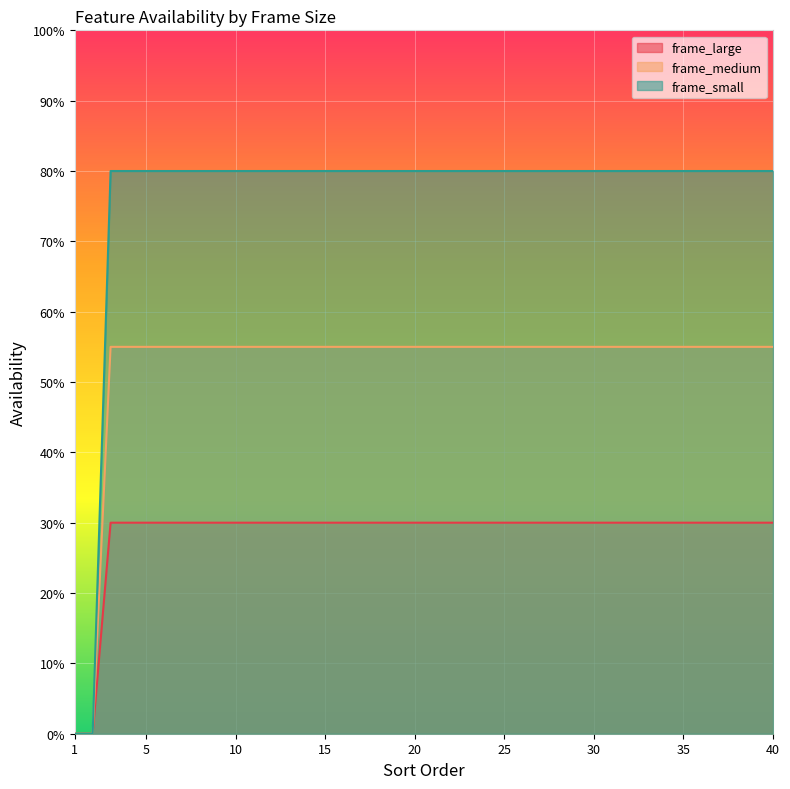

Is the value of frame_small at 2.0 greater than the value of frame_large at 10.0?

No